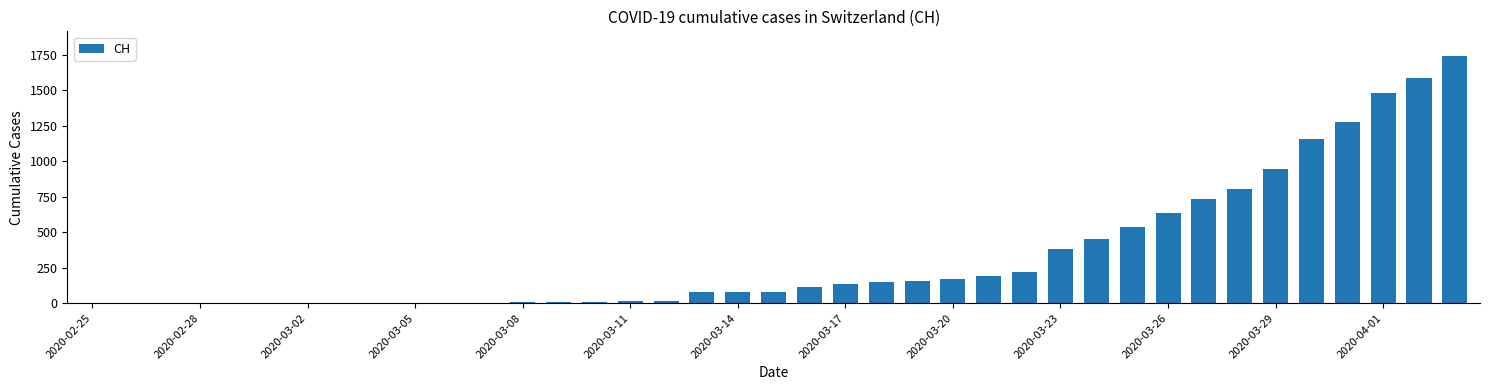

How many categories are shown in the chart?

39